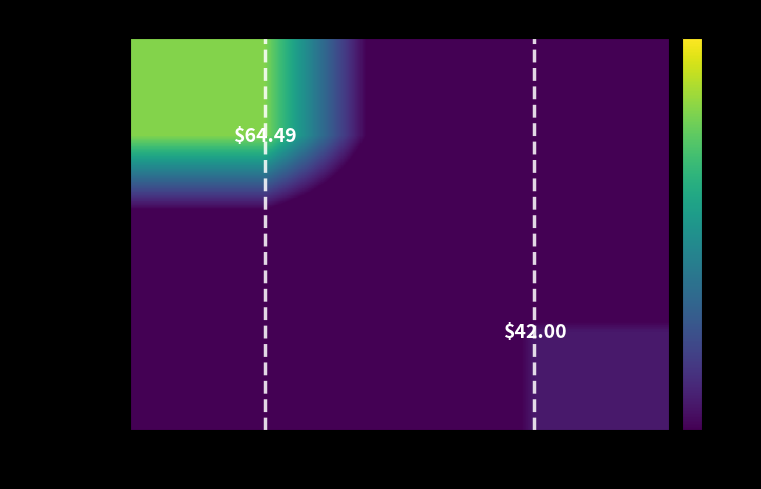

What is the sum of the D780 values at Napkin White - Not Interfolded and Oval IB Plates?

42.0